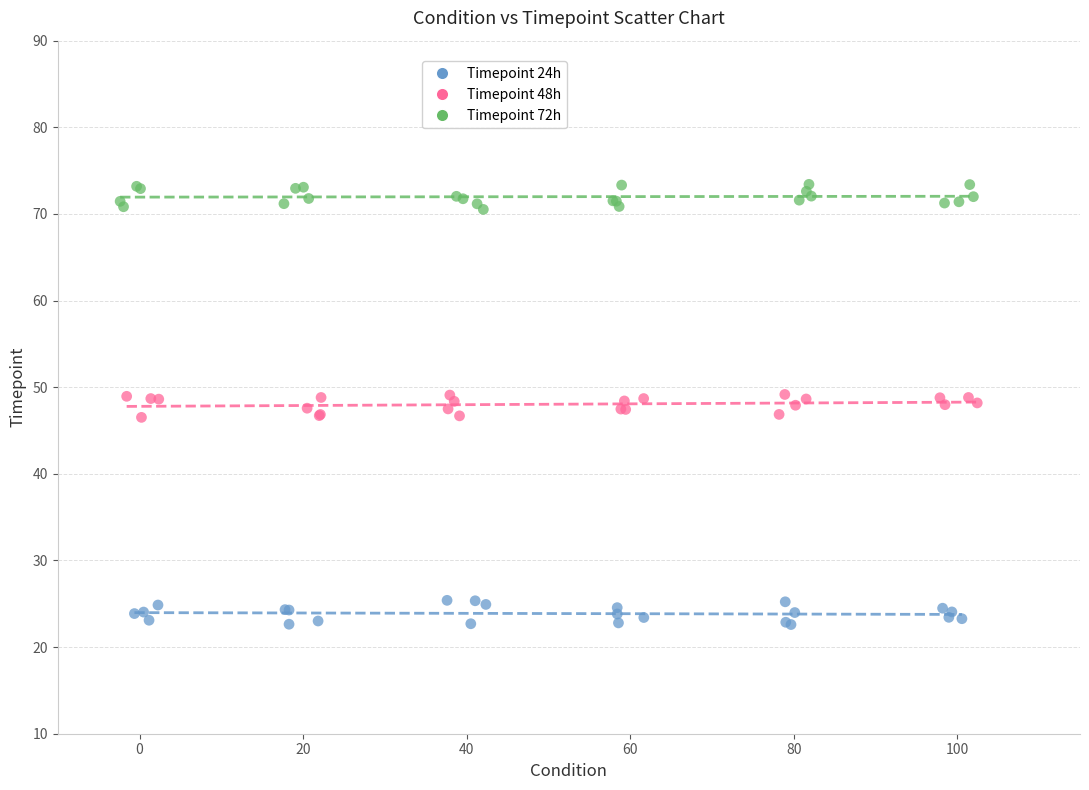

Which series contains the lowest Y value?

Timepoint 24h